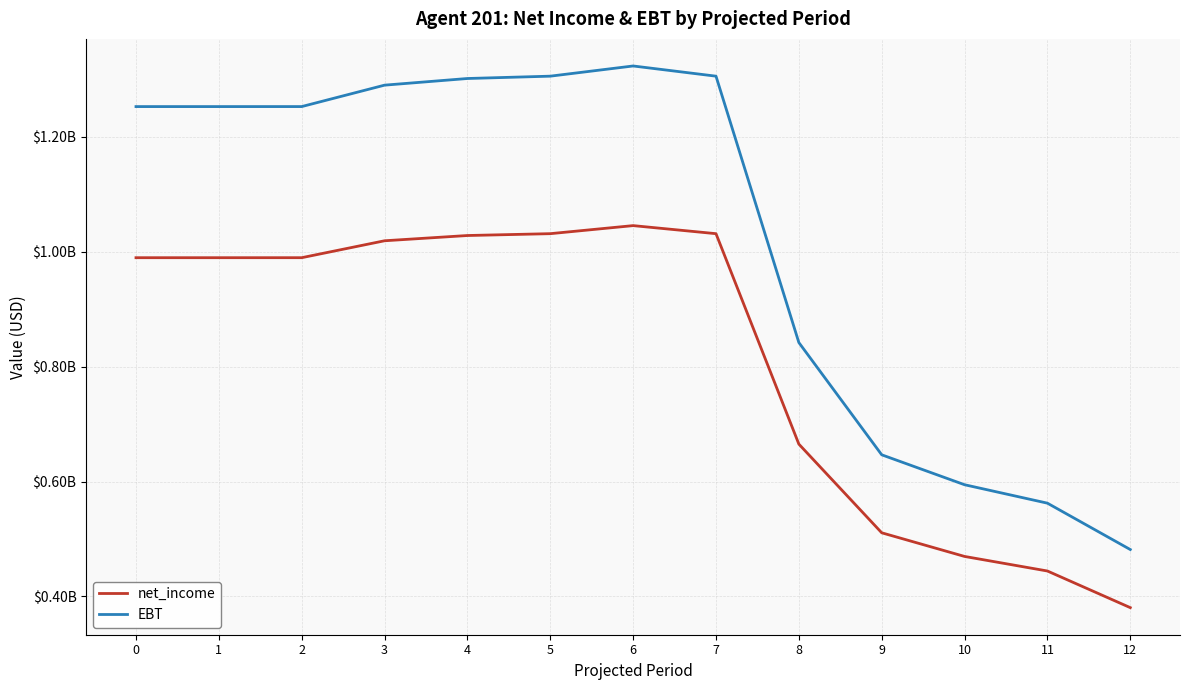

Read the EBT value at 10.

594512984.6